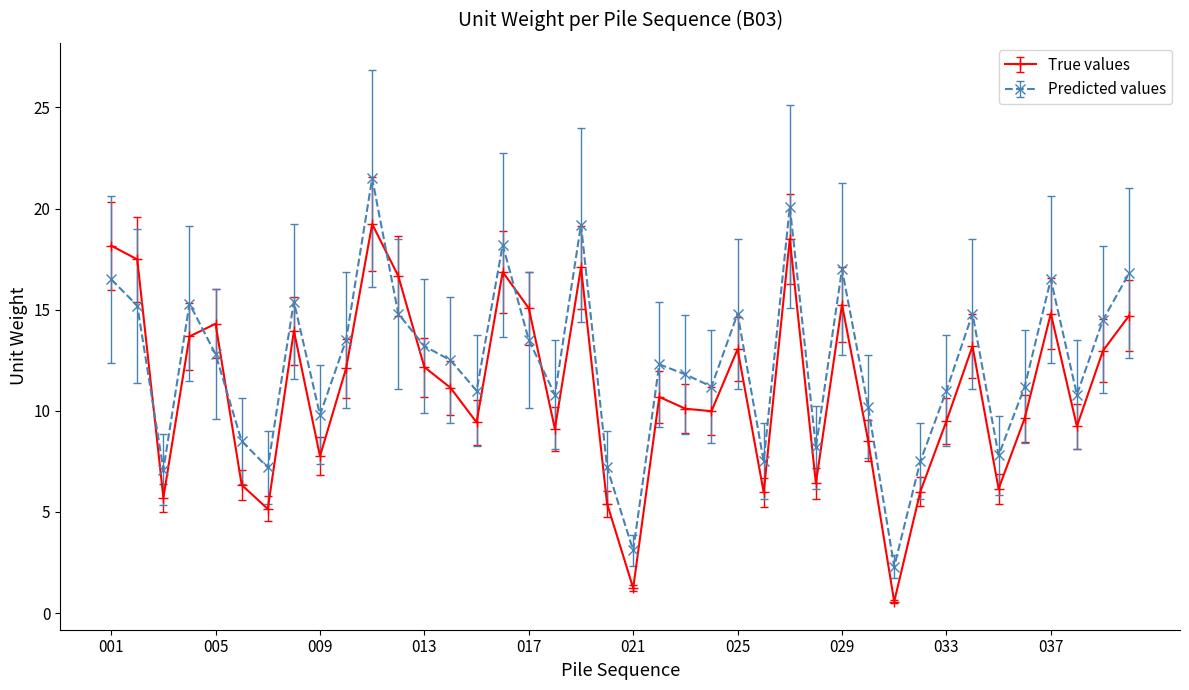

How many data points in True values are less than 11?

20